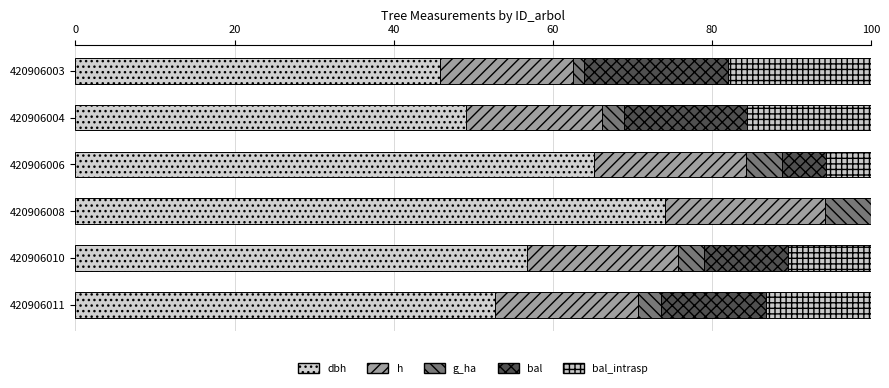

How many distinct data groups are displayed?

5